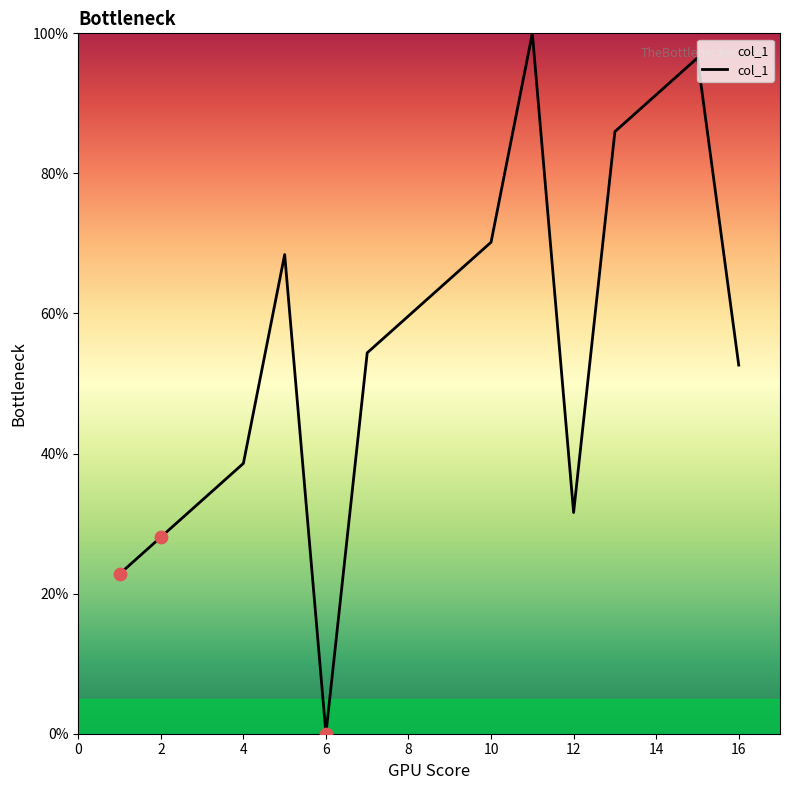

What is the greatest value displayed?

100.0